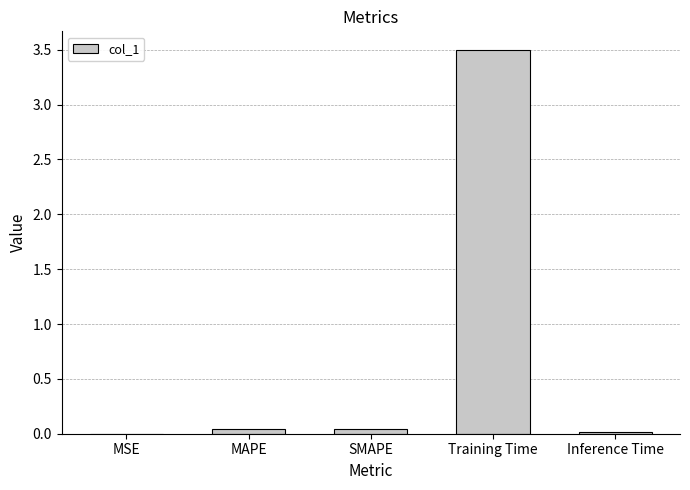

What is the maximum value shown in the chart?

3.5